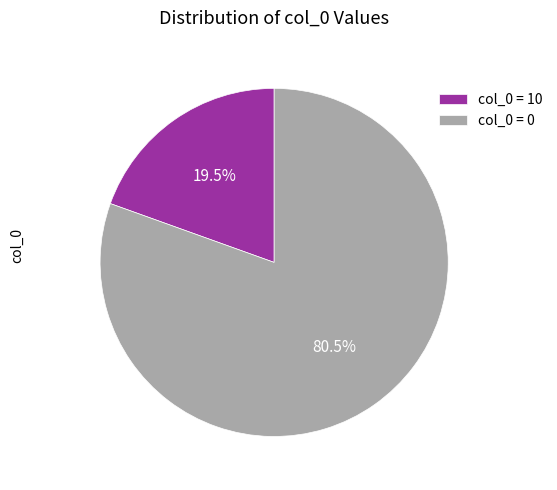

Rank the categories by value from highest to lowest.

col_0 = 0, col_0 = 10